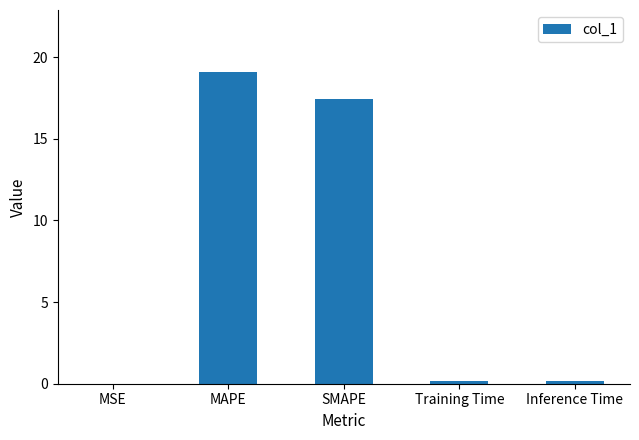

What is the sum of the values at SMAPE and MAPE?

36.5